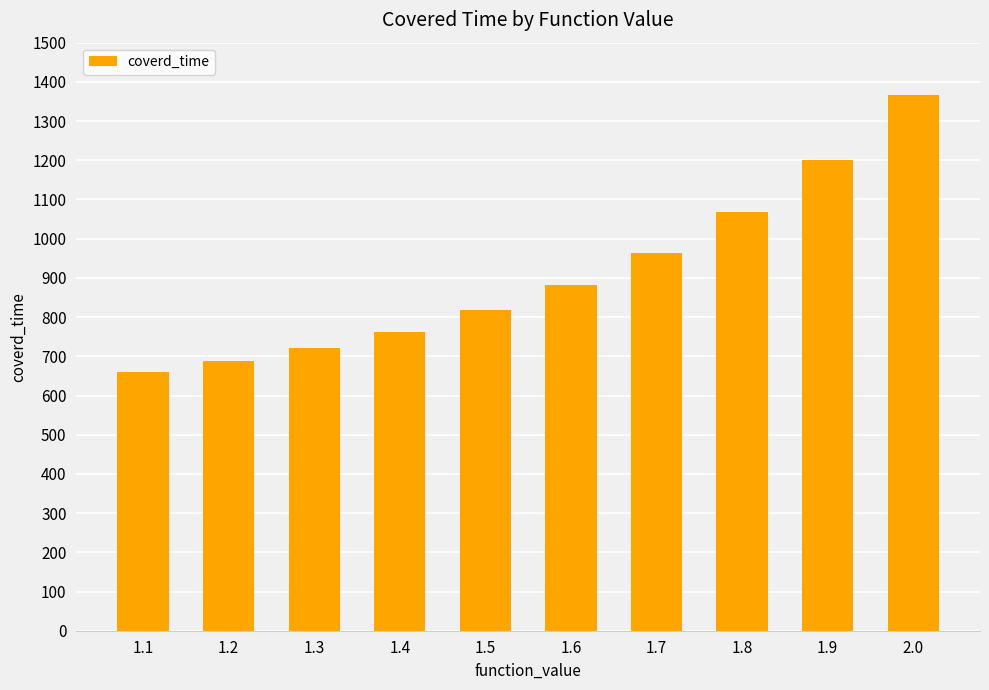

List the labels in order of value, smallest first.

1.1, 1.2, 1.3, 1.4, 1.5, 1.6, 1.7, 1.8, 1.9, 2.0